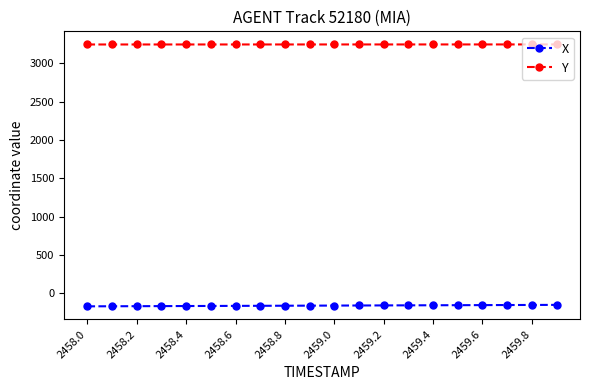

What is the value of the X point at the 9th from the left?

-160.1